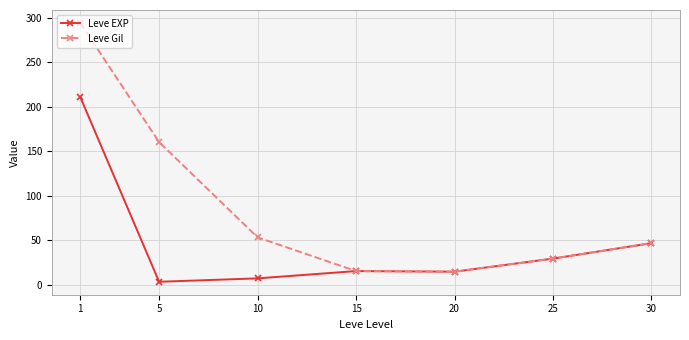

What is the value of the Leve Gil point at the 1st from the left?

294.0